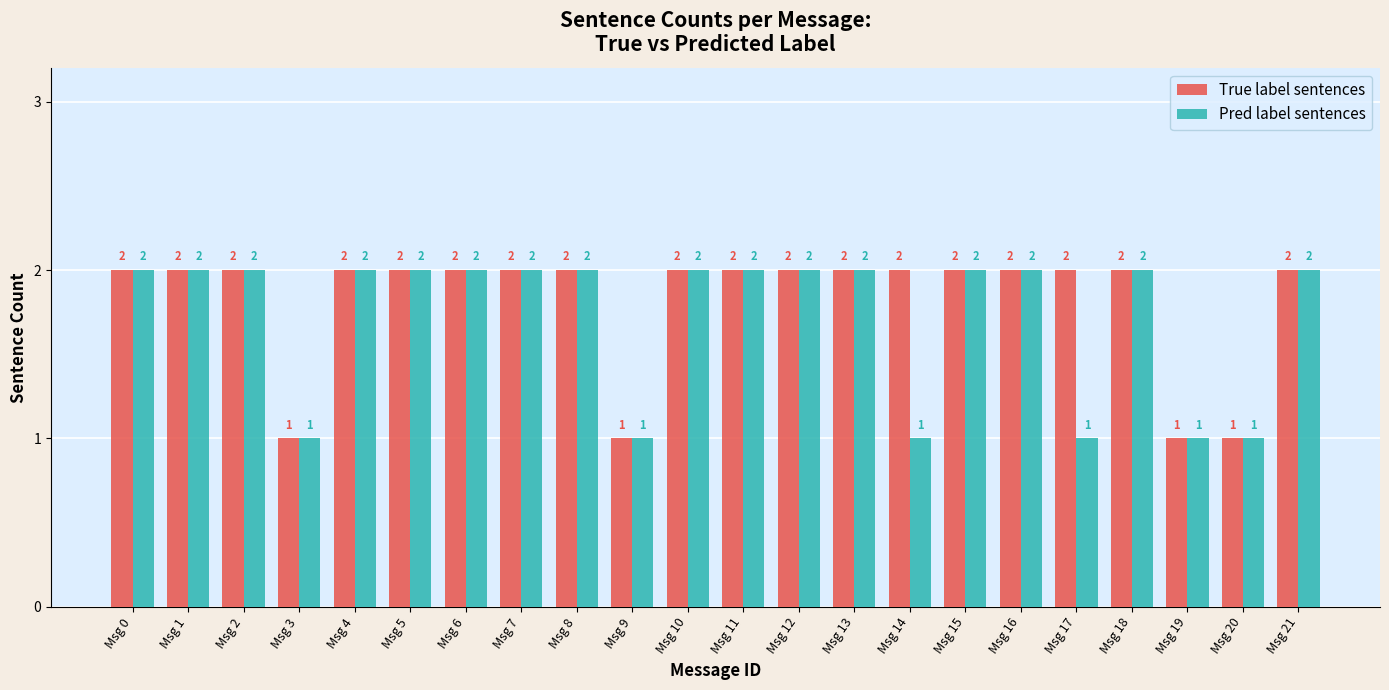

What are all the series names shown in the legend?

True label sentences, Pred label sentences